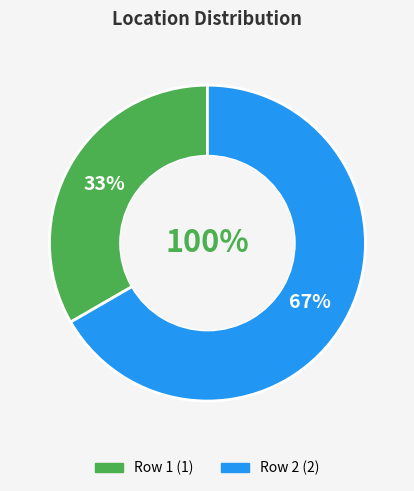

What is the largest slice in the pie chart?

Row 2